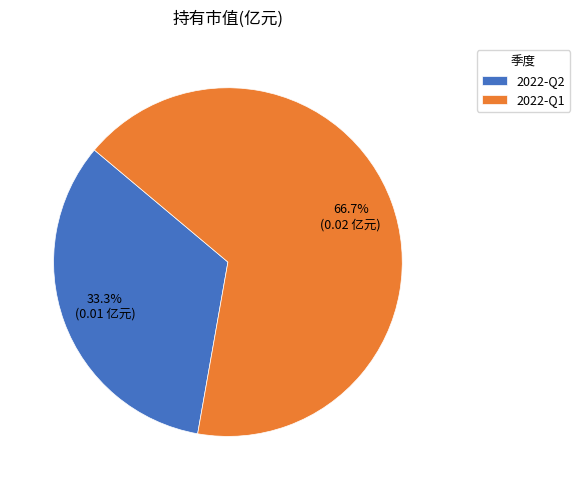

Rank the categories by value from highest to lowest.

2022-Q1, 2022-Q2